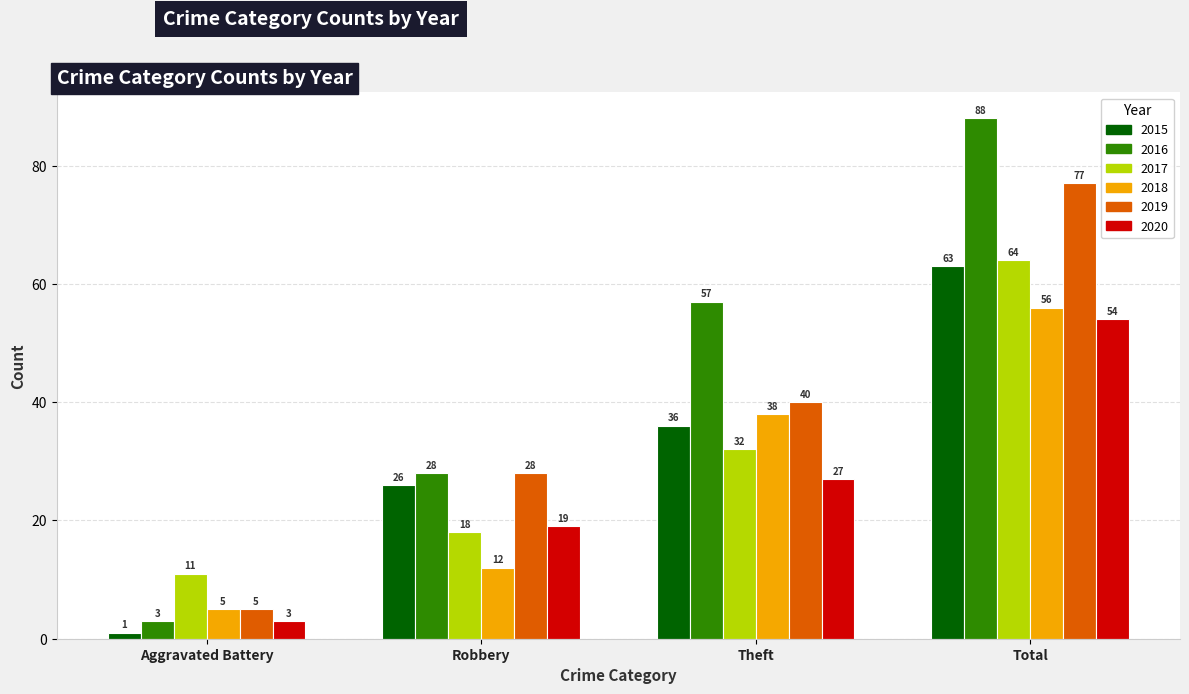

How many data points in 2016 are less than 57?

2